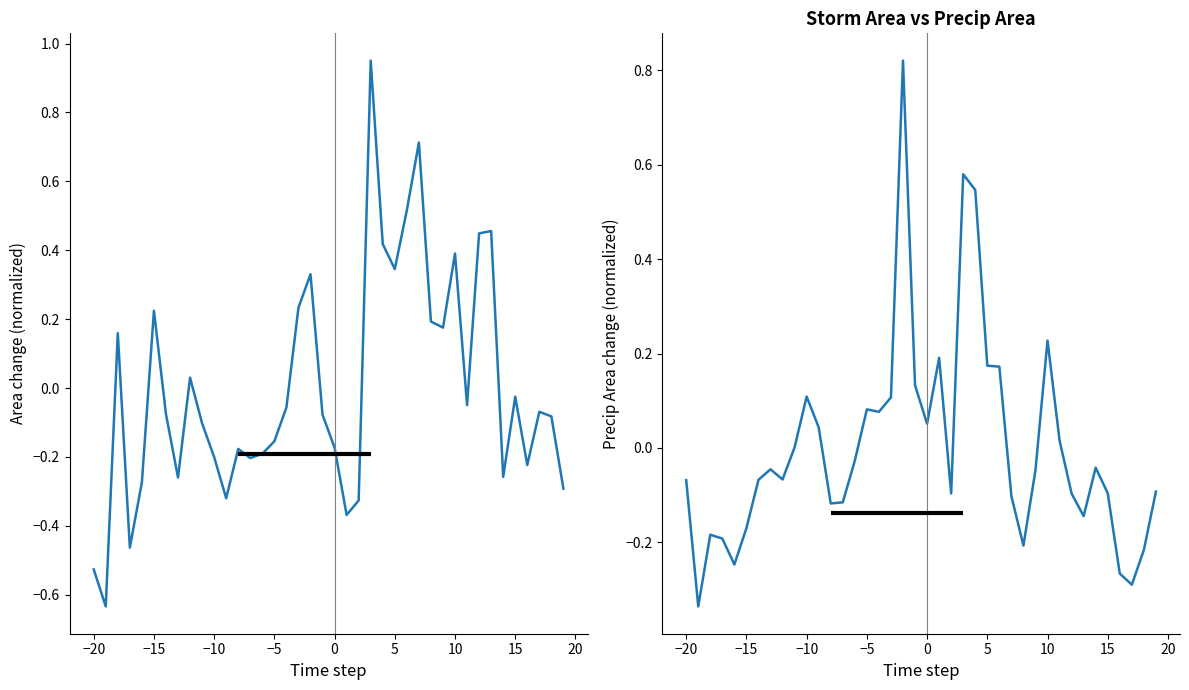

The area series shows -0.8 at −20. True or false?

False